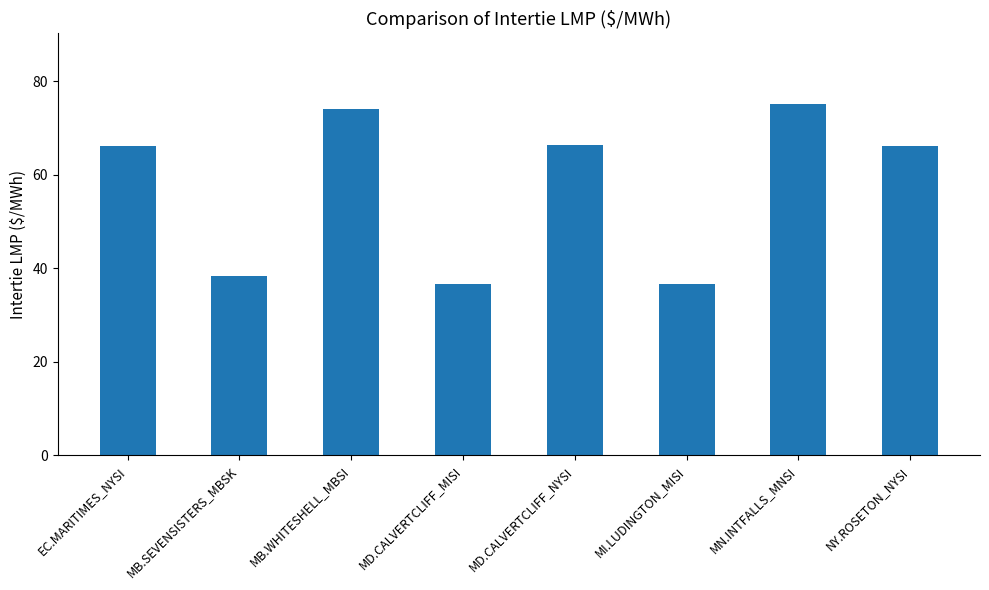

The value at EC.MARITIMES_NYSI is 111.5. True or false?

False